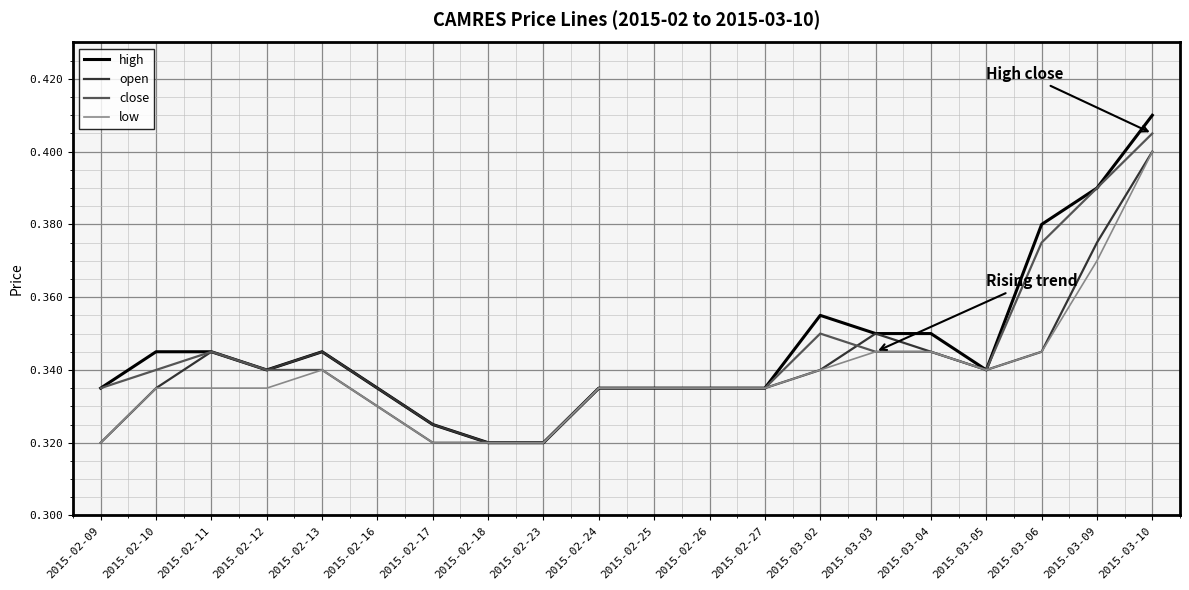

What is the difference between the maximum and minimum values in the high series?

0.1